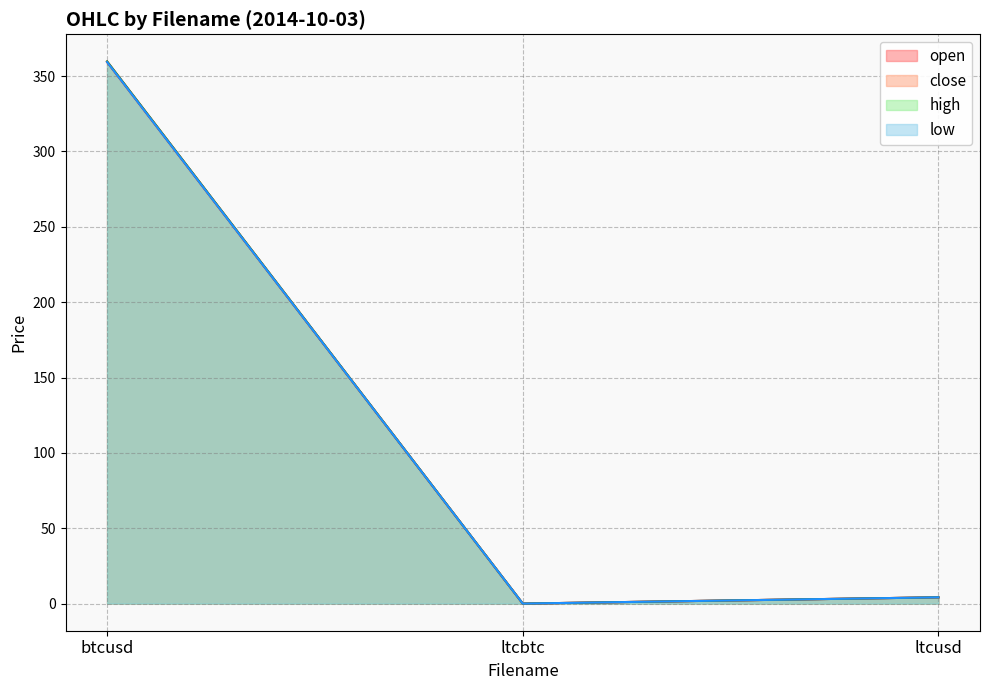

How many lines are shown in the chart?

4